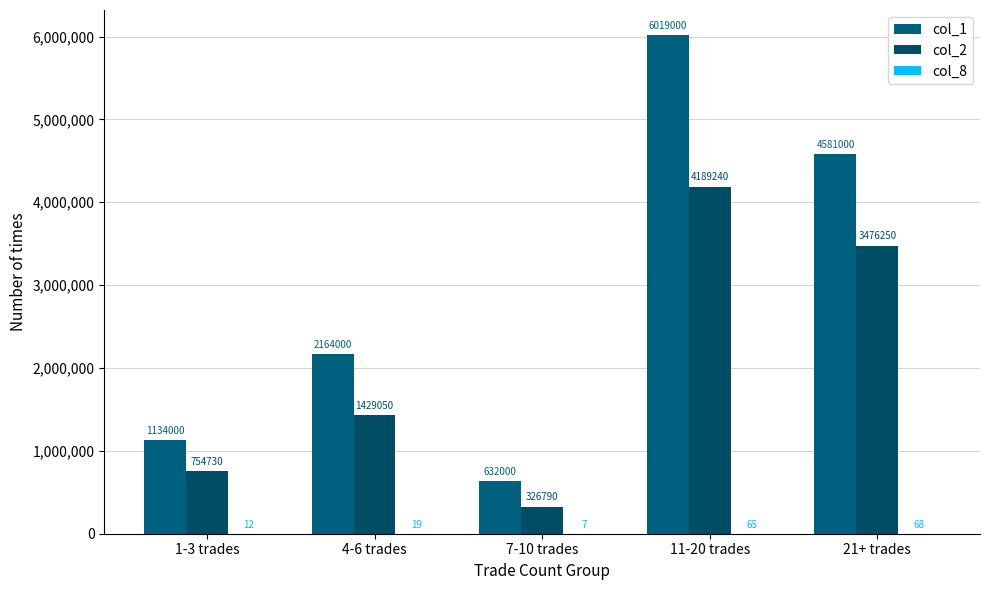

True or false: col_2 has a value of 2330497 at 4-6 trades.

False